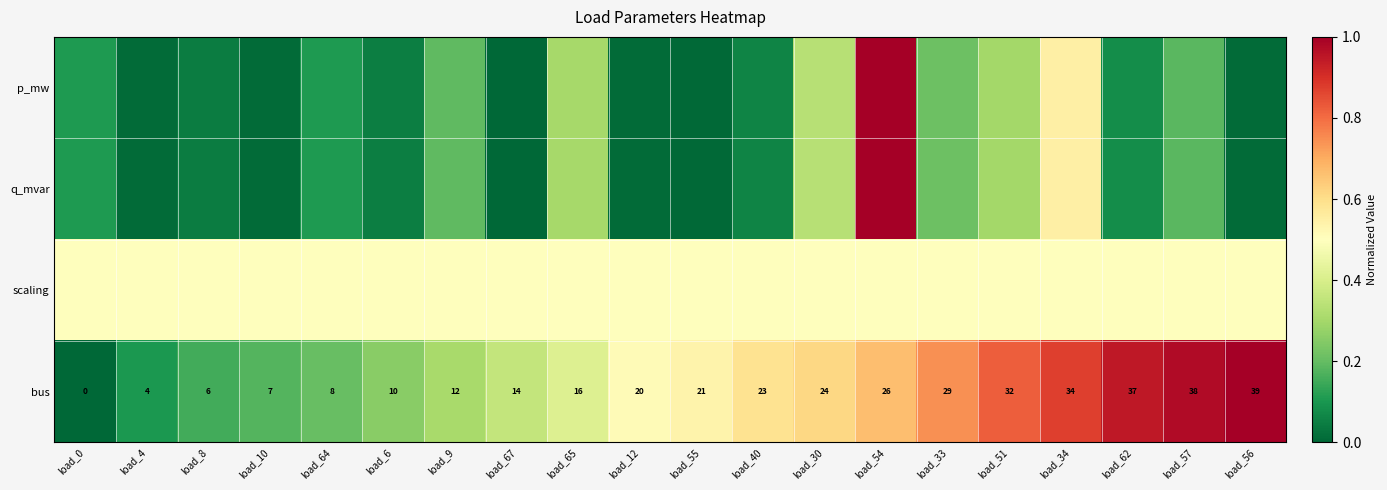

True or false: scaling has a value of 0.5 at load_6.

True